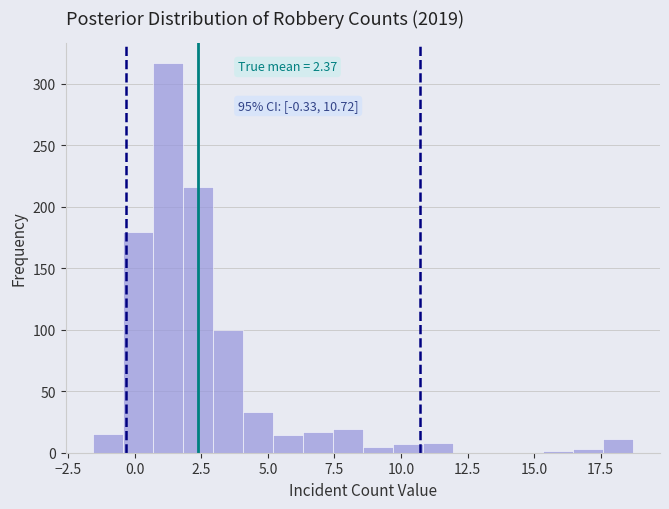

Around what value on the x-axis is the tallest bar? Give the approximate position of its centre, as read against the axis.

1.0